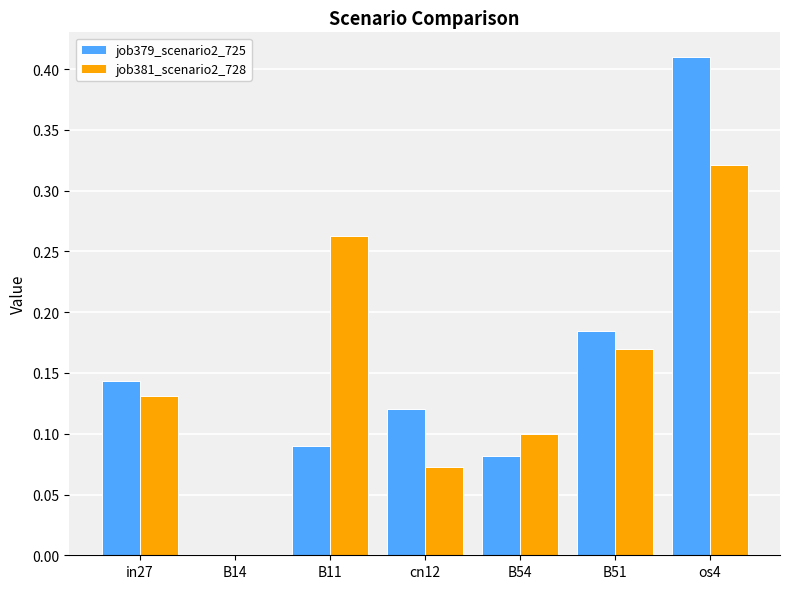

What is the sum of all job381_scenario2_728 values?

1.1